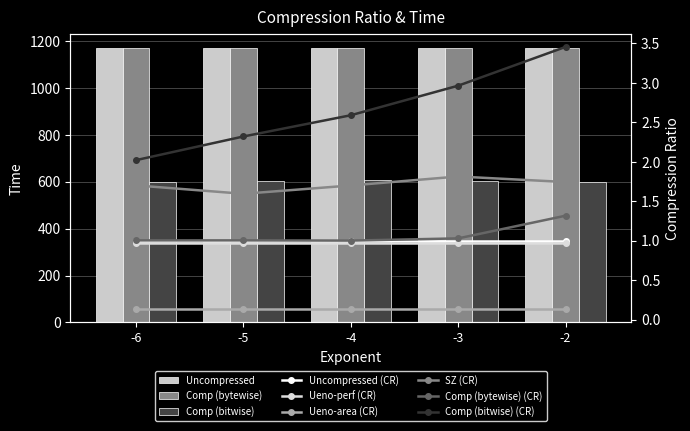

Is it true that Comp (bitwise) equals 1019.7 at -5?

False